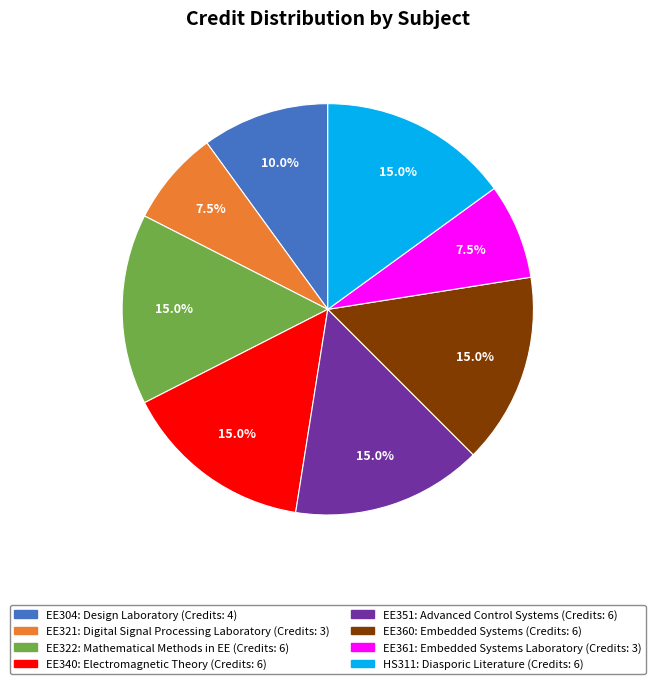

How much of the chart is everything except EE361?

92.5%